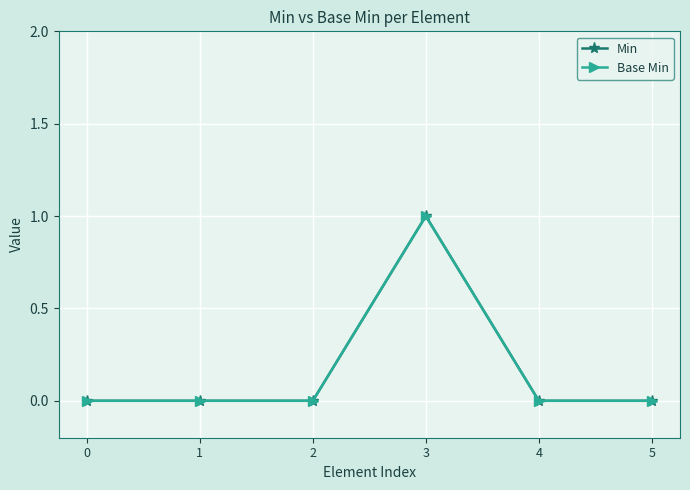

True or false: Min has more than 2 interior local peaks.

False